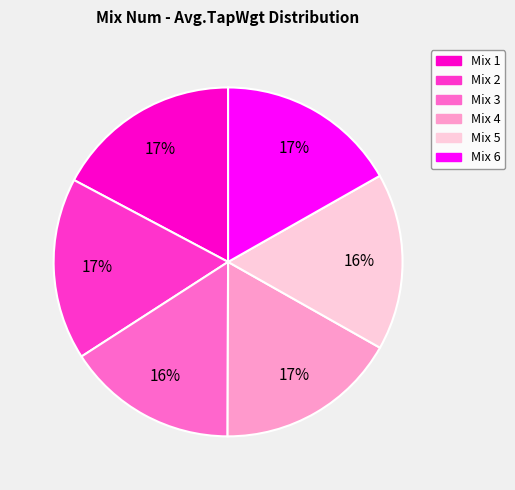

Is there any slice that represents more than half of the pie?

No